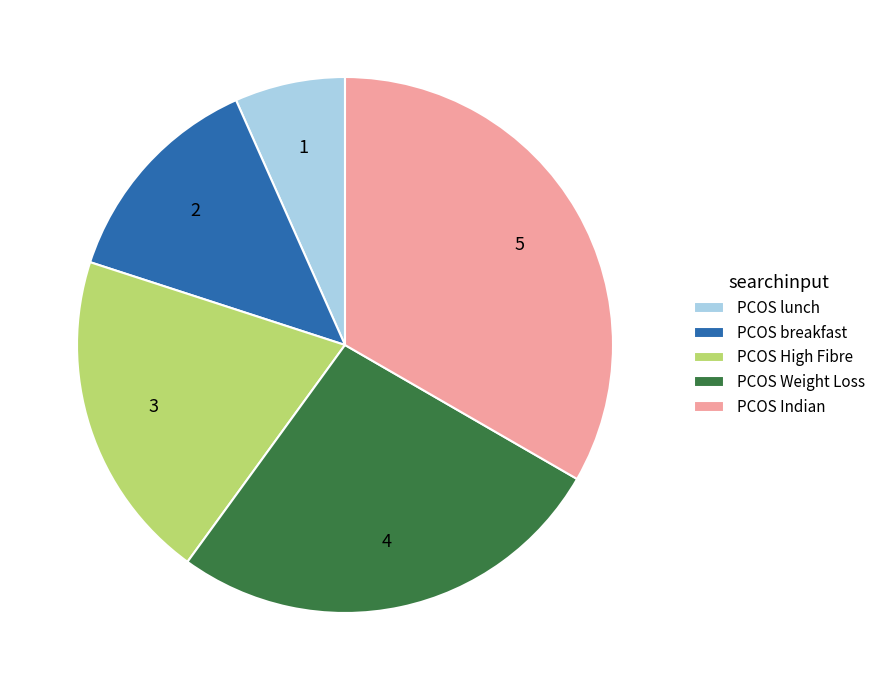

Which category has the smallest portion of the pie?

PCOS lunch